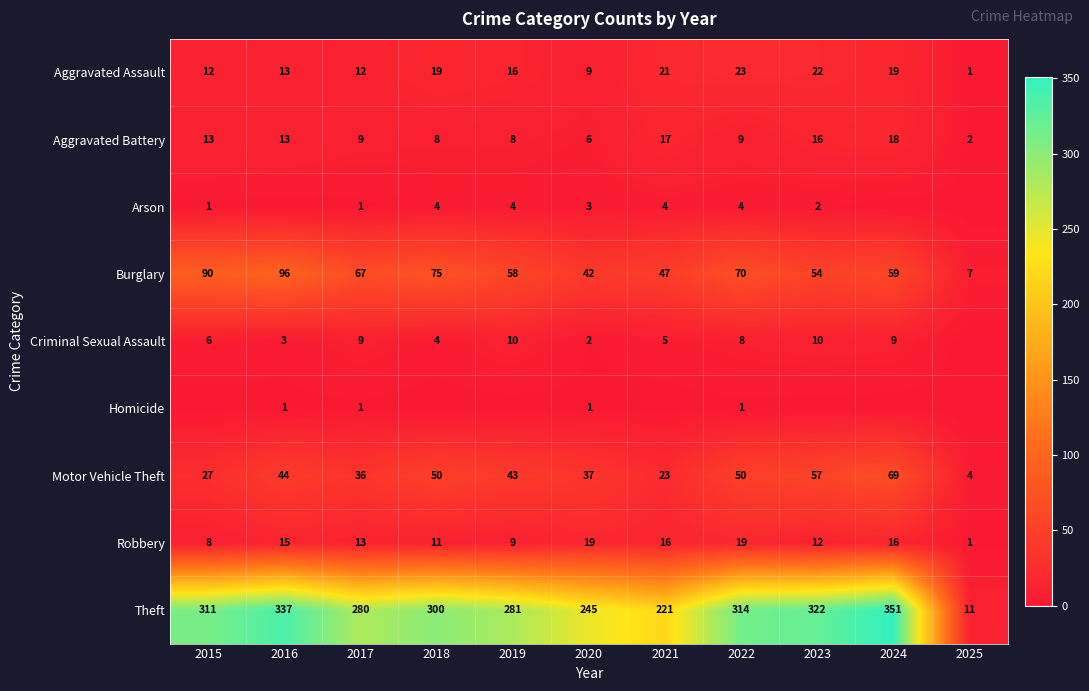

What is the lowest value of the Aggravated Assault series?

1